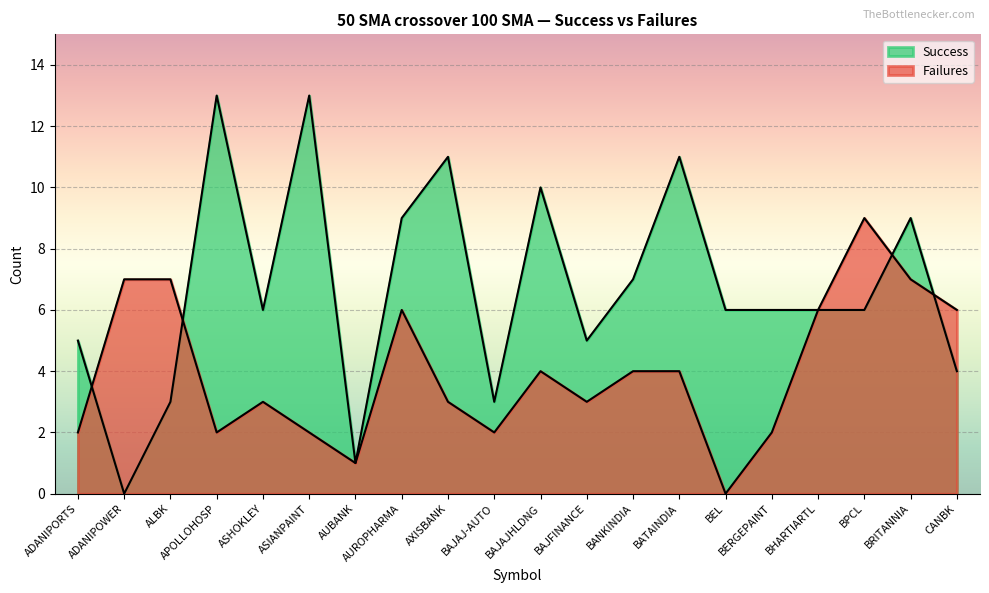

True or false: Failures has more than 1 interior local peaks.

True